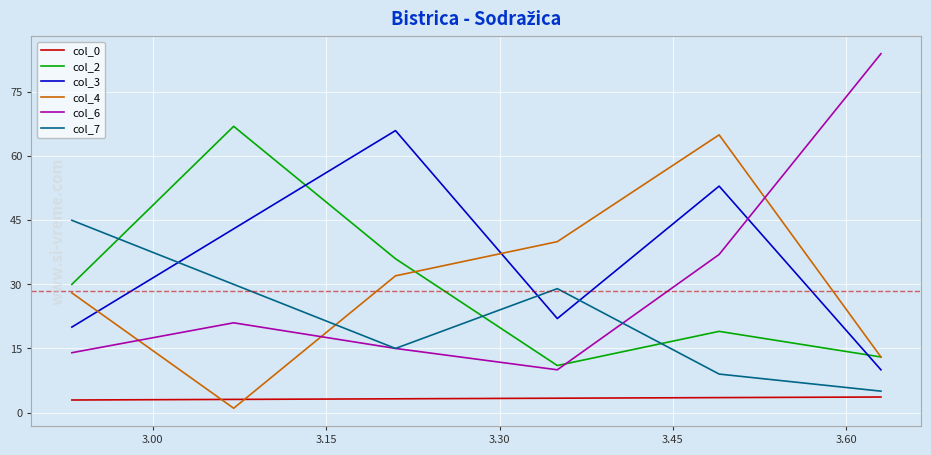

Which series has the widest spread of values?

col_6